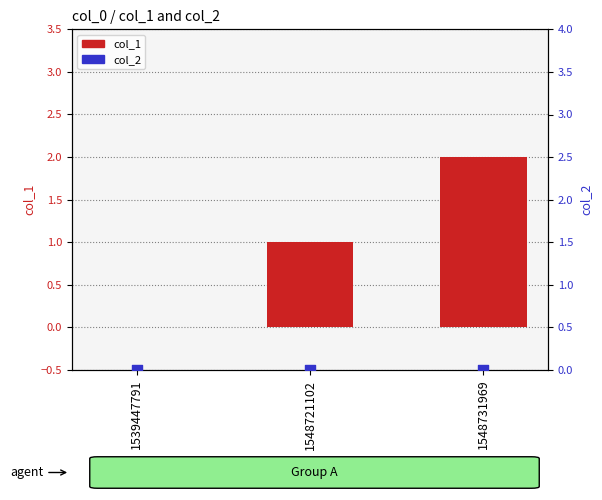

At how many categories does at least one series exceed 0?

2